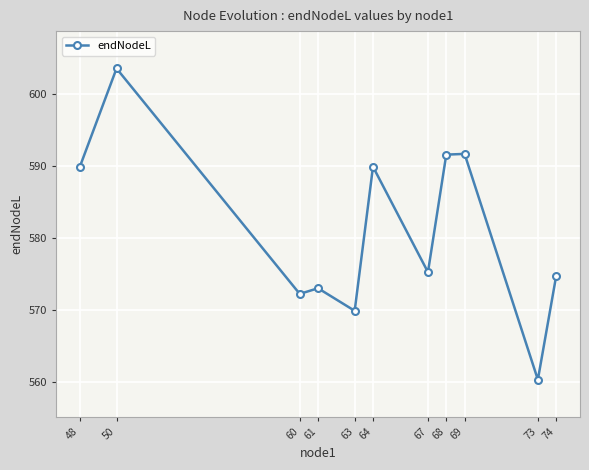

The chart shows a value of 340.2 at 63. True or false?

False